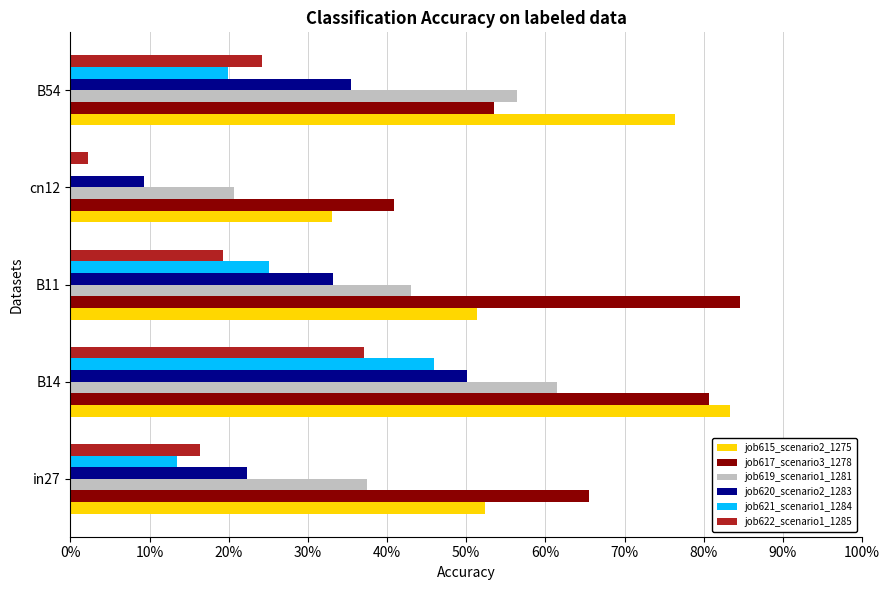

What are all the series names shown in the legend?

job615_scenario2_1275, job617_scenario3_1278, job619_scenario1_1281, job620_scenario2_1283, job621_scenario1_1284, job622_scenario1_1285